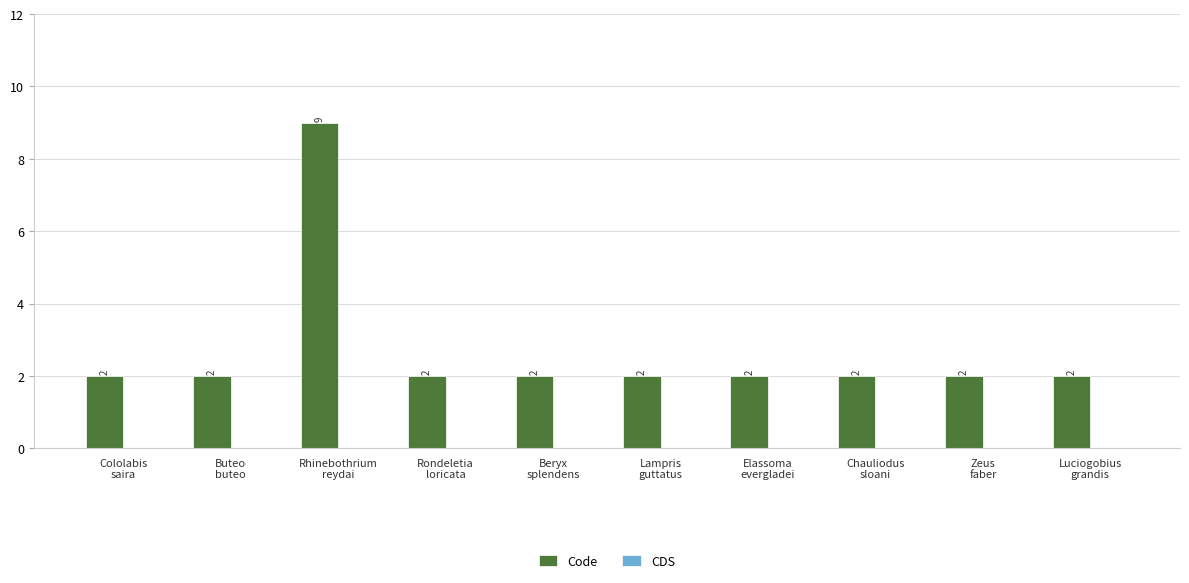

What is the label of the 8th bar from the right?

Rhinebothrium
reydai